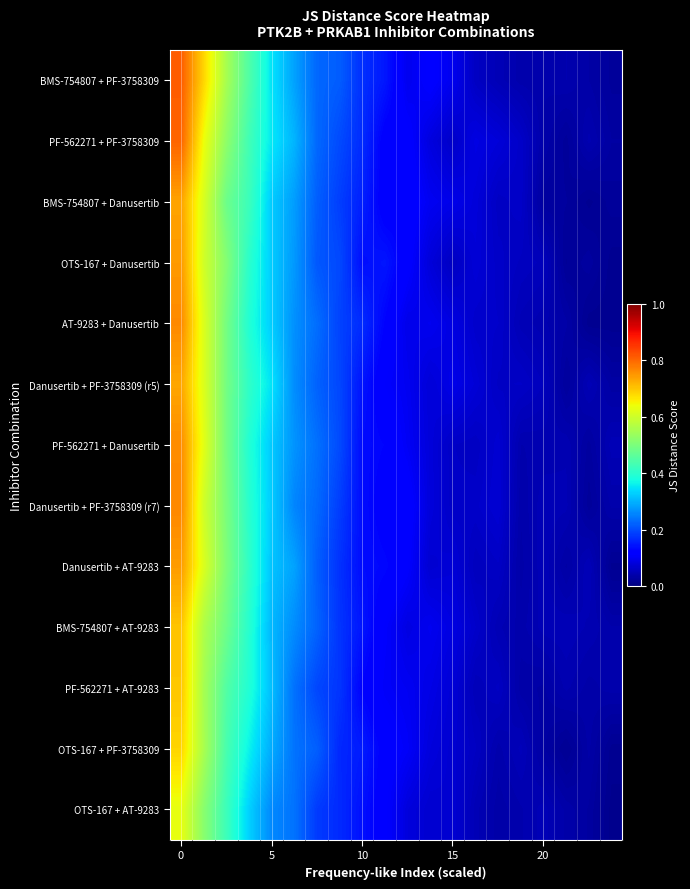

List the series in order of their peak value, highest first.

BMS-754807 + PF-3758309, PF-562271 + PF-3758309, Danusertib + PF-3758309 (r7), AT-9283 + Danusertib, PF-562271 + Danusertib, OTS-167 + Danusertib, Danusertib + AT-9283, BMS-754807 + Danusertib, Danusertib + PF-3758309 (r5), BMS-754807 + AT-9283, PF-562271 + AT-9283, OTS-167 + PF-3758309, OTS-167 + AT-9283